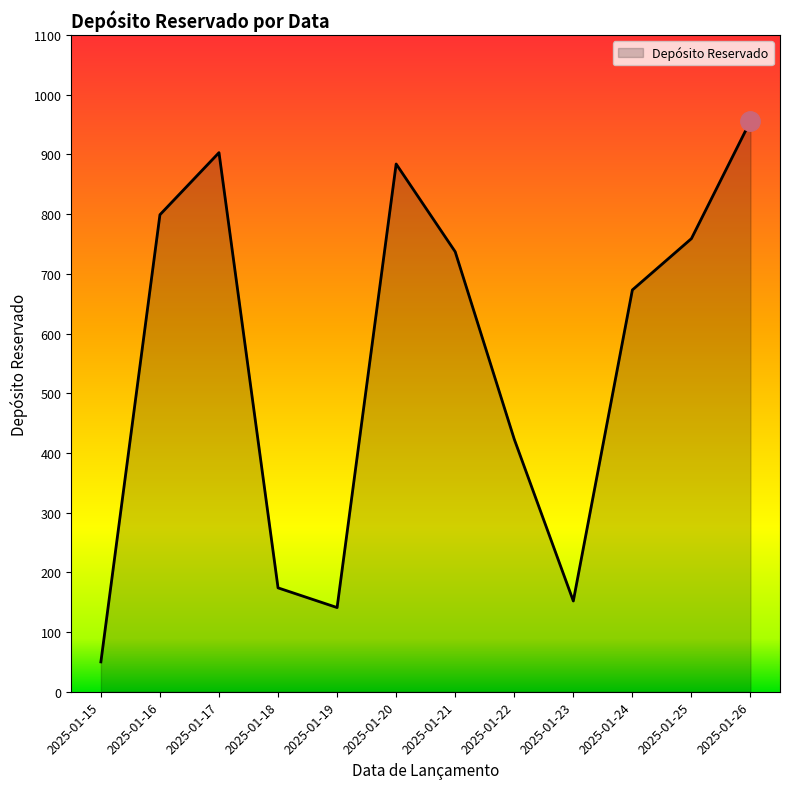

What is the approximate value at 2025-01-17, to the nearest 10?

900